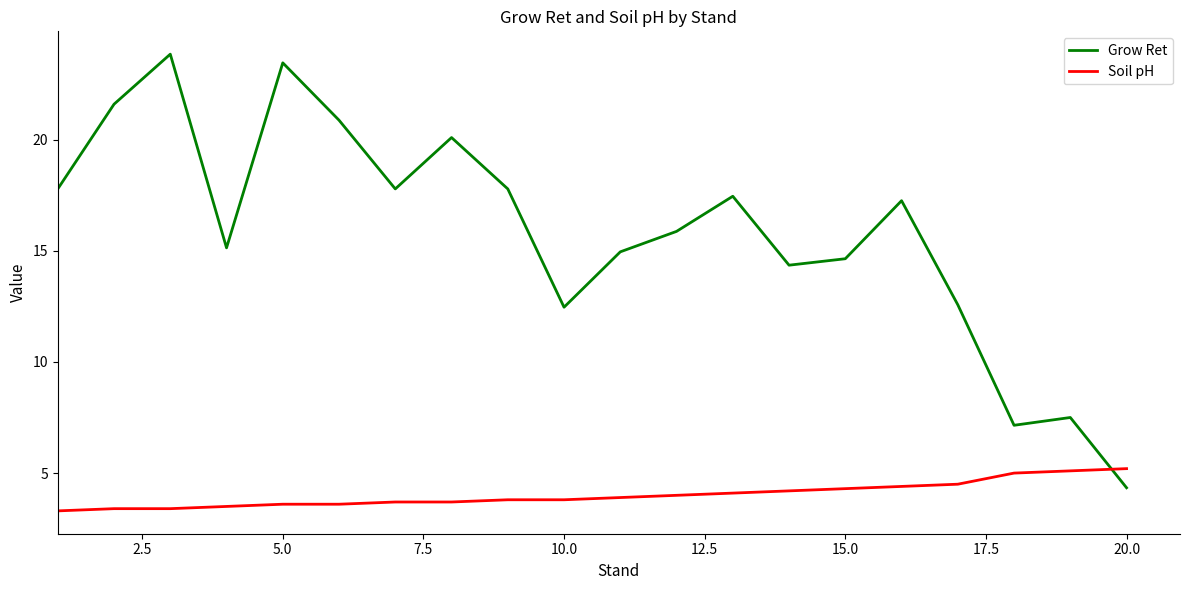

What is the maximum value shown in the chart?

23.8